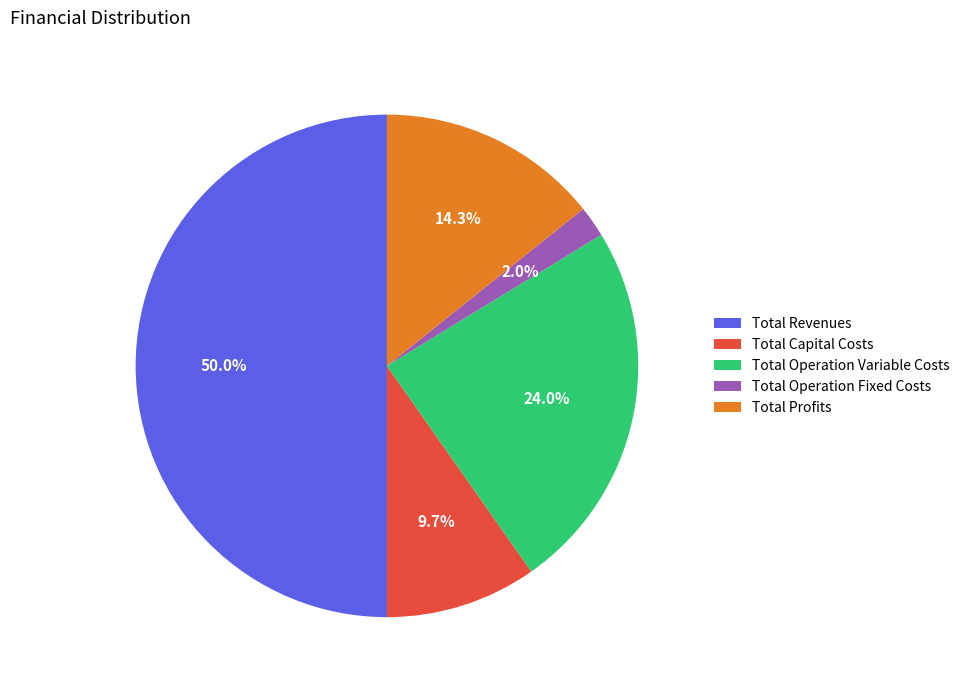

The Total Operation Fixed Costs slice represents 2% of the pie. True or false?

True